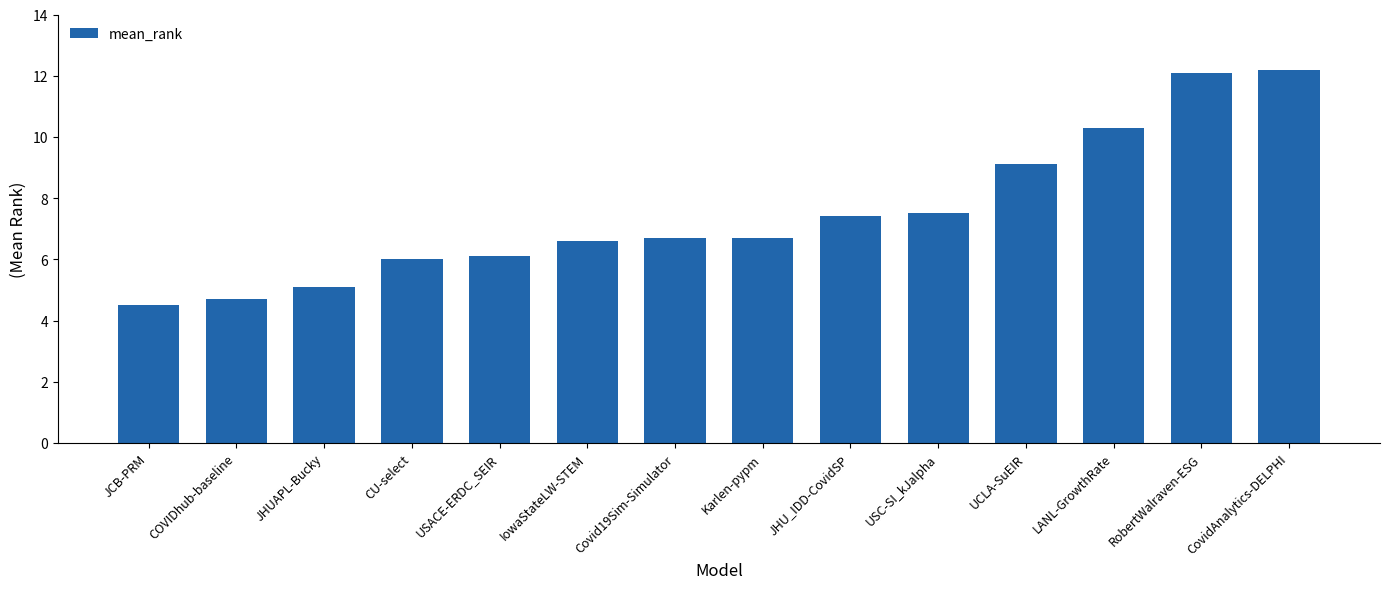

Between CU-select and JHU_IDD-CovidSP, which is larger?

JHU_IDD-CovidSP